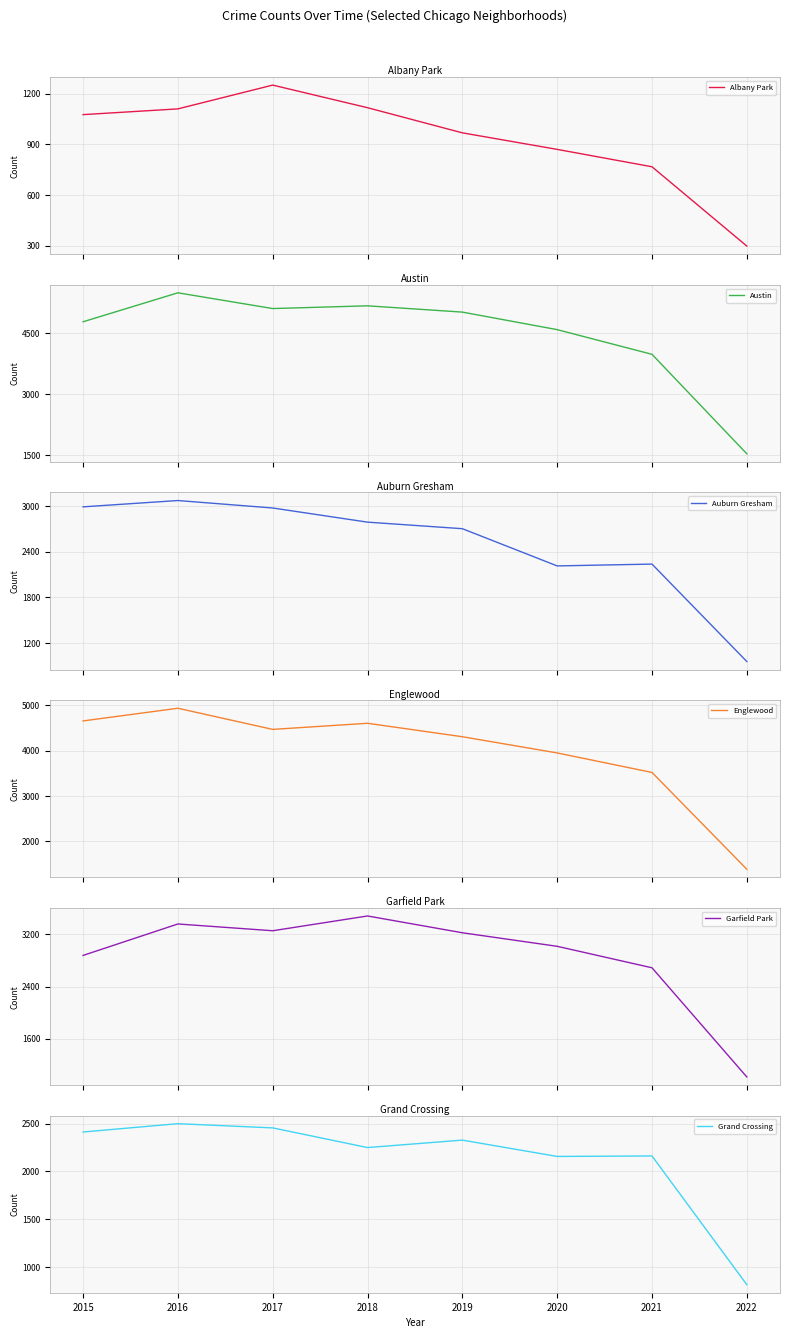

Rank the categories by Auburn Gresham value from highest to lowest.

2016, 2015, 2017, 2018, 2019, 2021, 2020, 2022